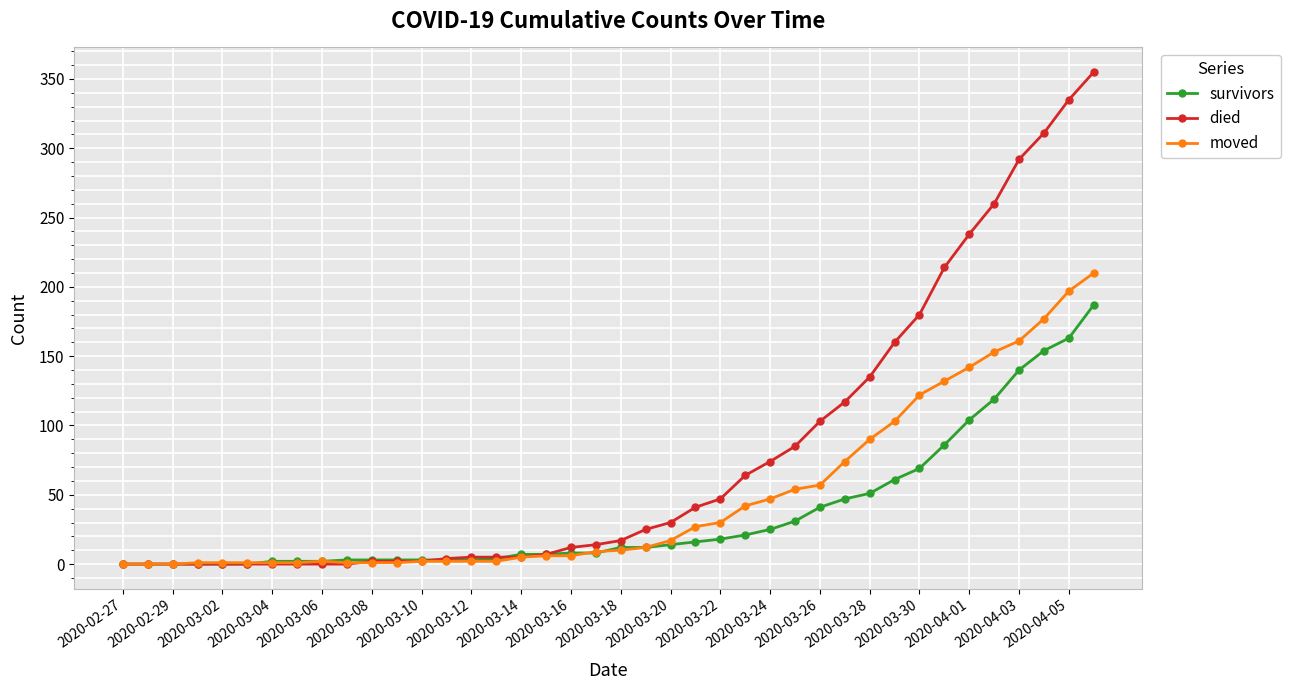

Which series has the largest range (max minus min)?

died